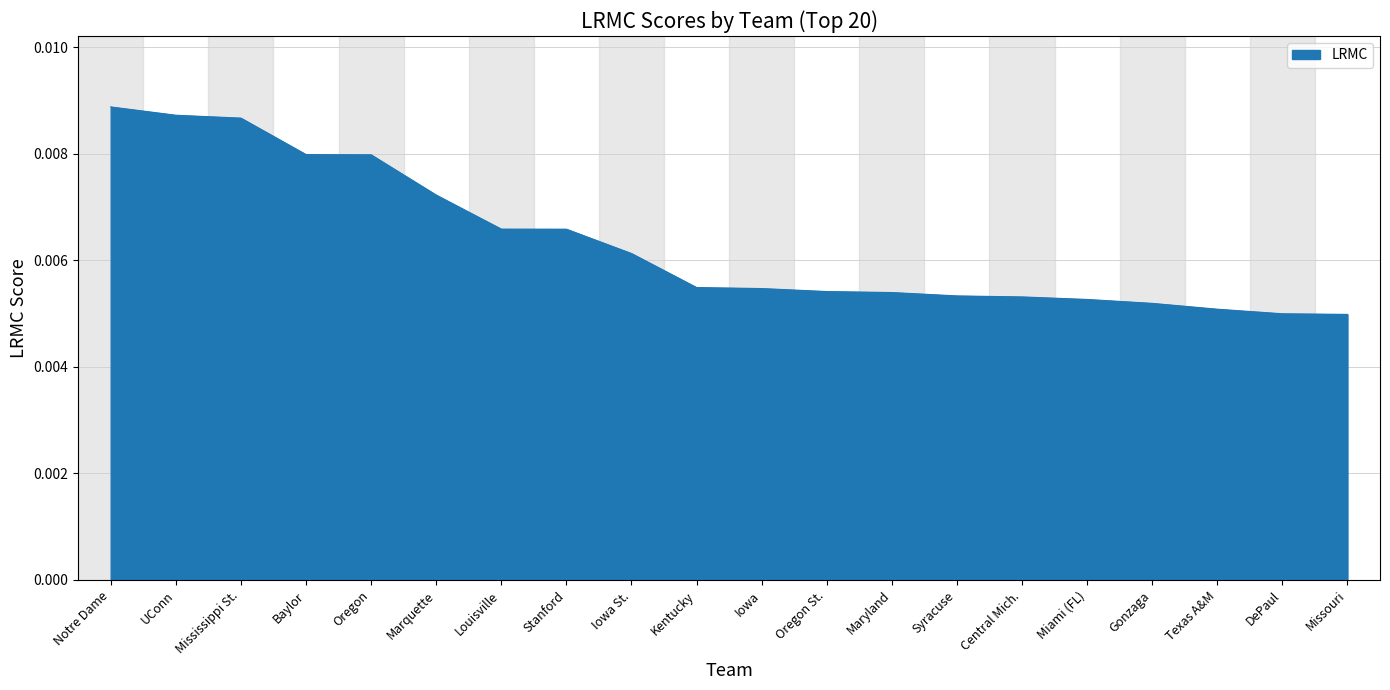

What is the sum of all values?

0.1